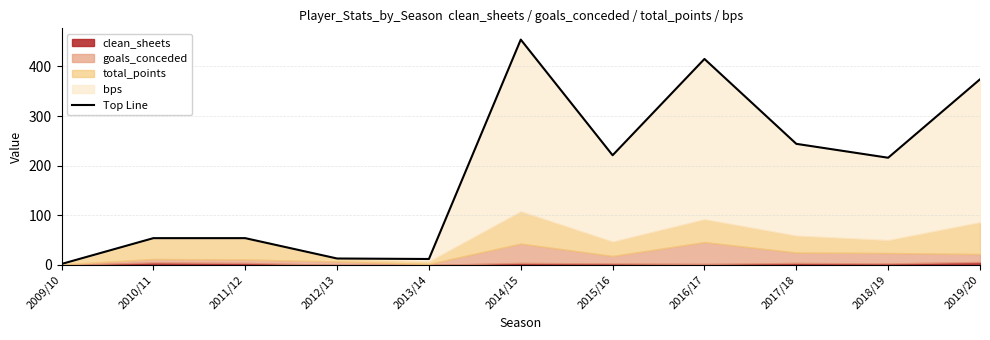

What is the difference between the second highest and minimum values?

413